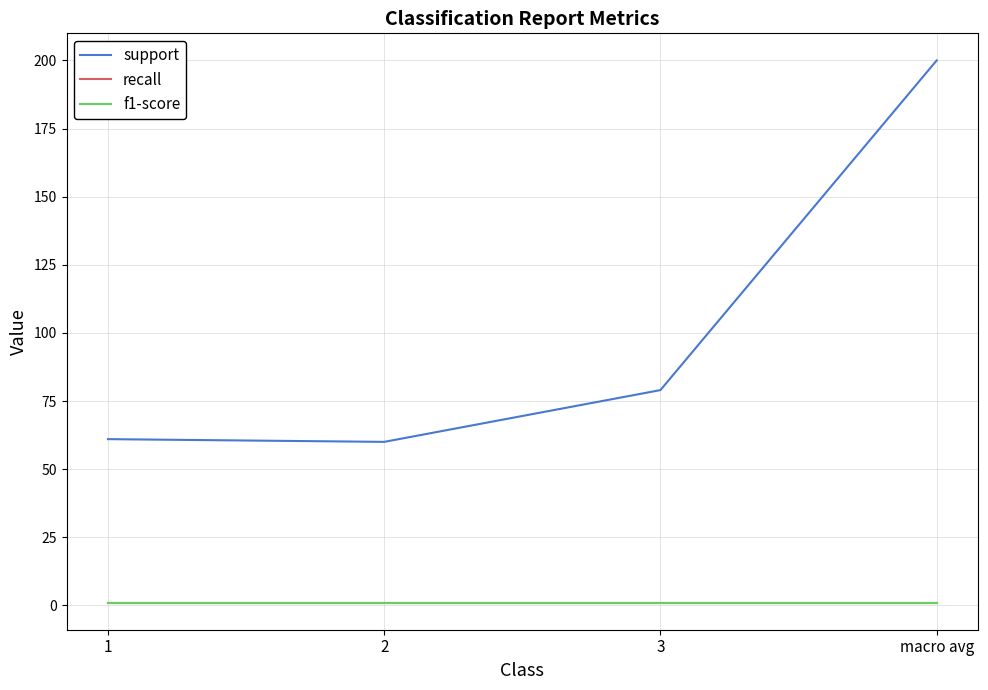

What is the spread (max minus min) of values at 3?

78